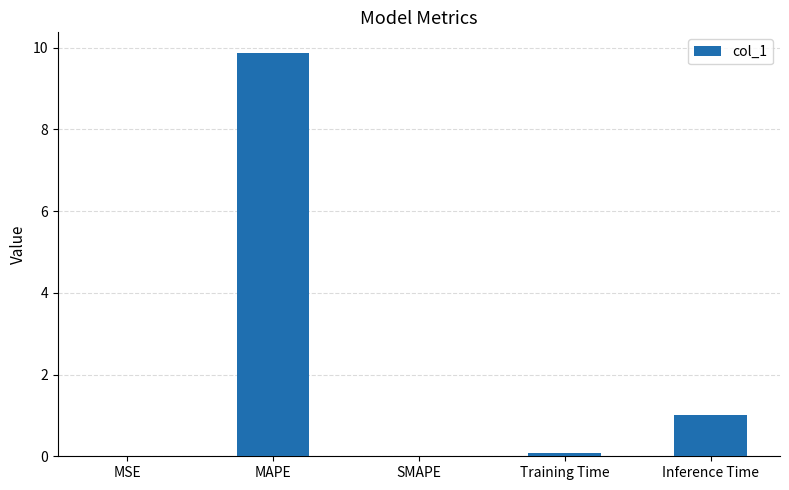

Where is the data nearest to the value 4?

Inference Time